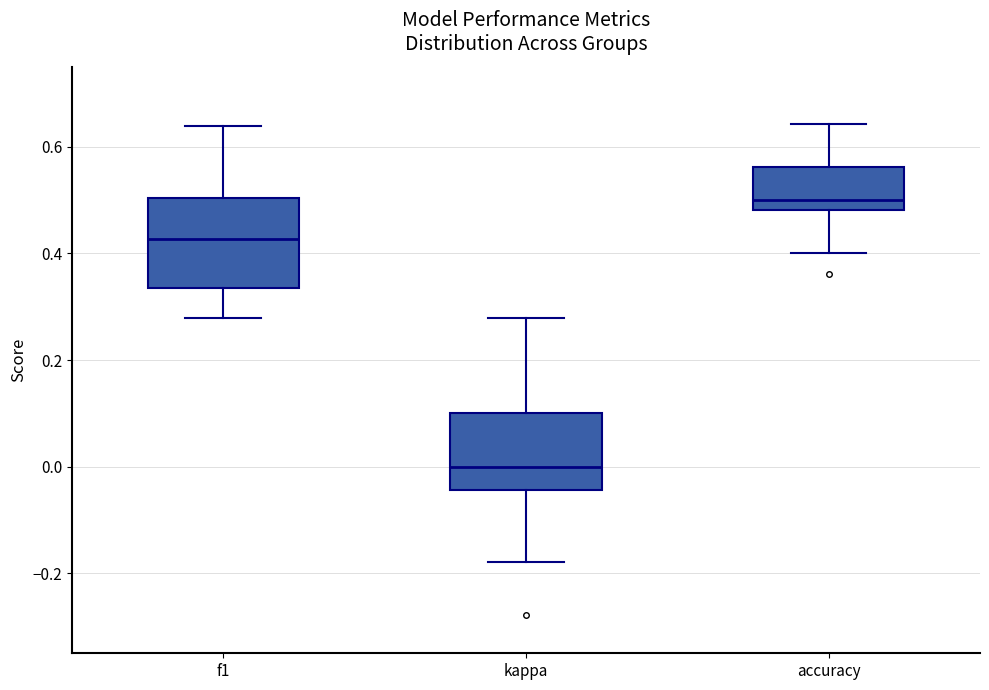

Where does the upper whisker of the box for kappa end on the y-axis? The values are not printed on the chart, so give them approximately, as read against the axis.

0.28